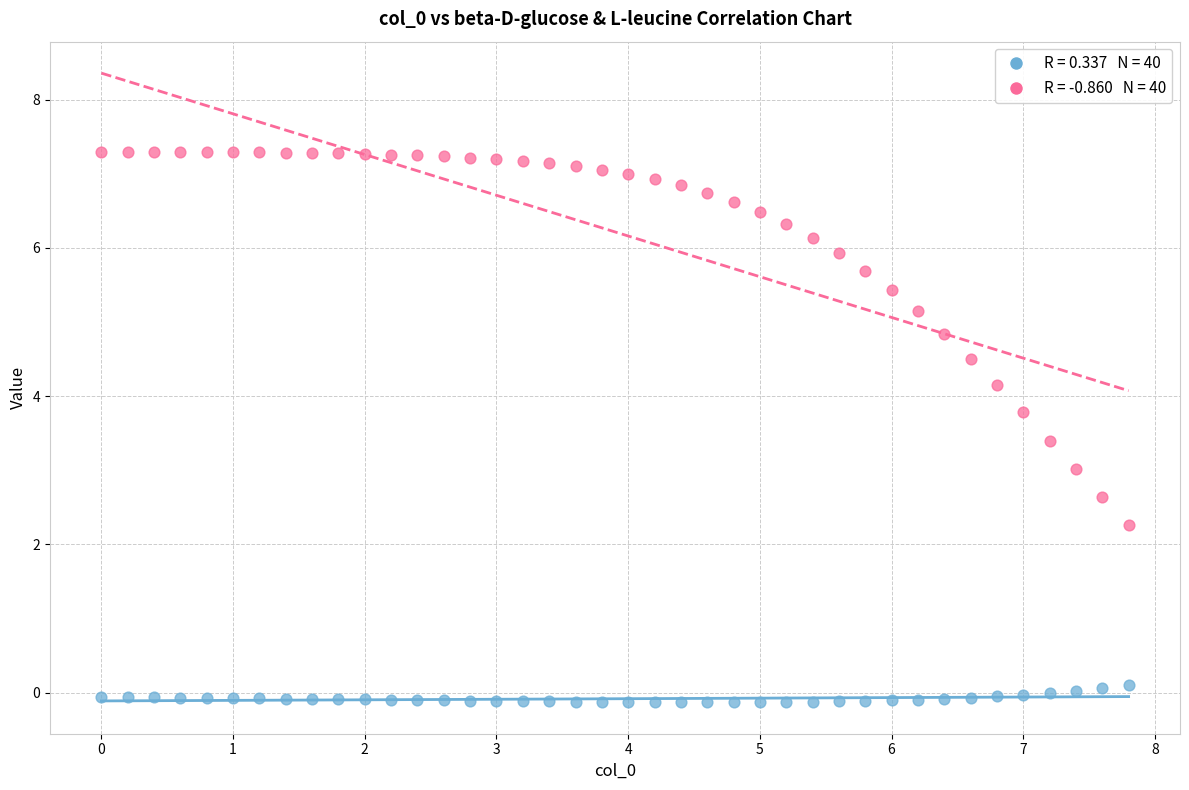

Across all data points, what is the range of X values (max minus min)?

7.8